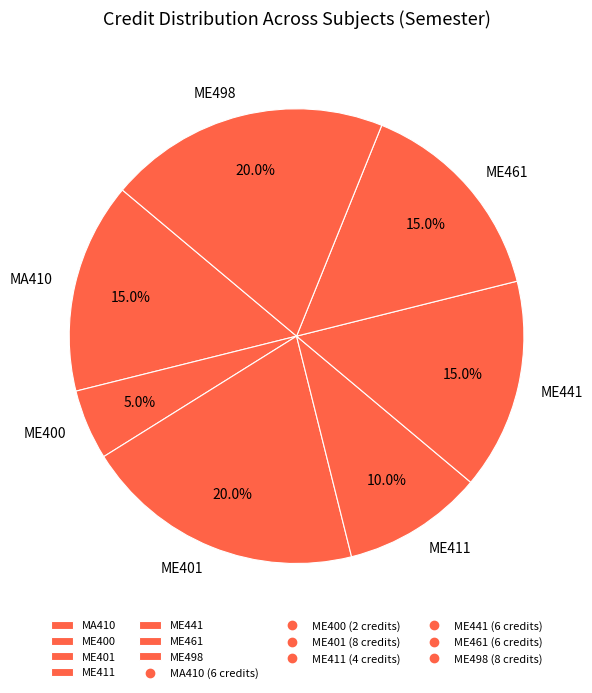

What is the ratio of the value at ME441 to the value at ME461?

1.0